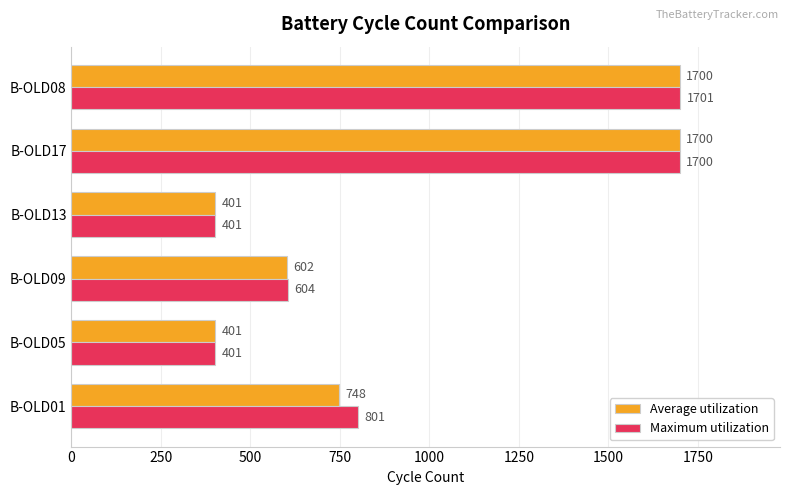

The Maximum utilization series shows 633 at B-OLD05. True or false?

False